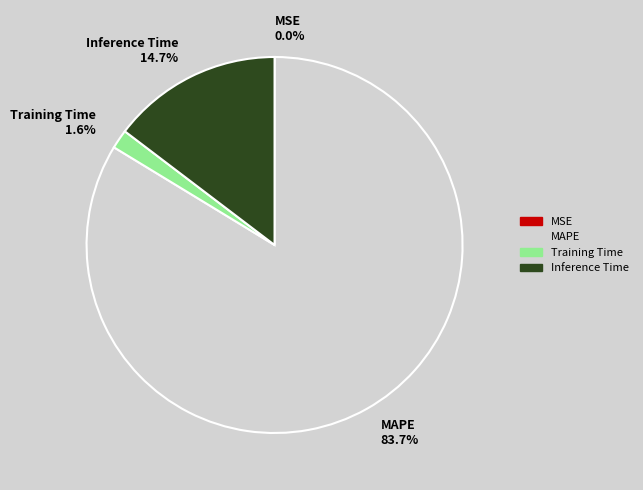

True or false: Training Time accounts for 9% of the total.

False